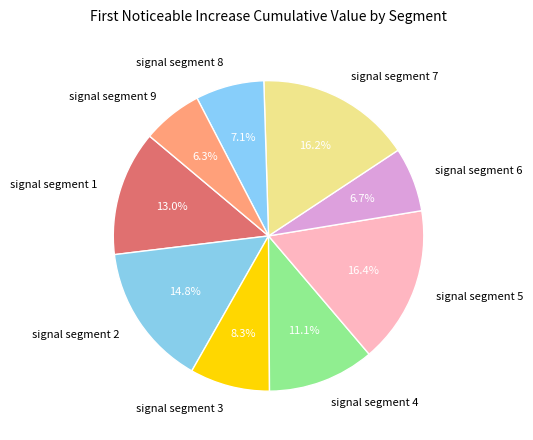

True or false: signal segment 4 accounts for 1% of the total.

False